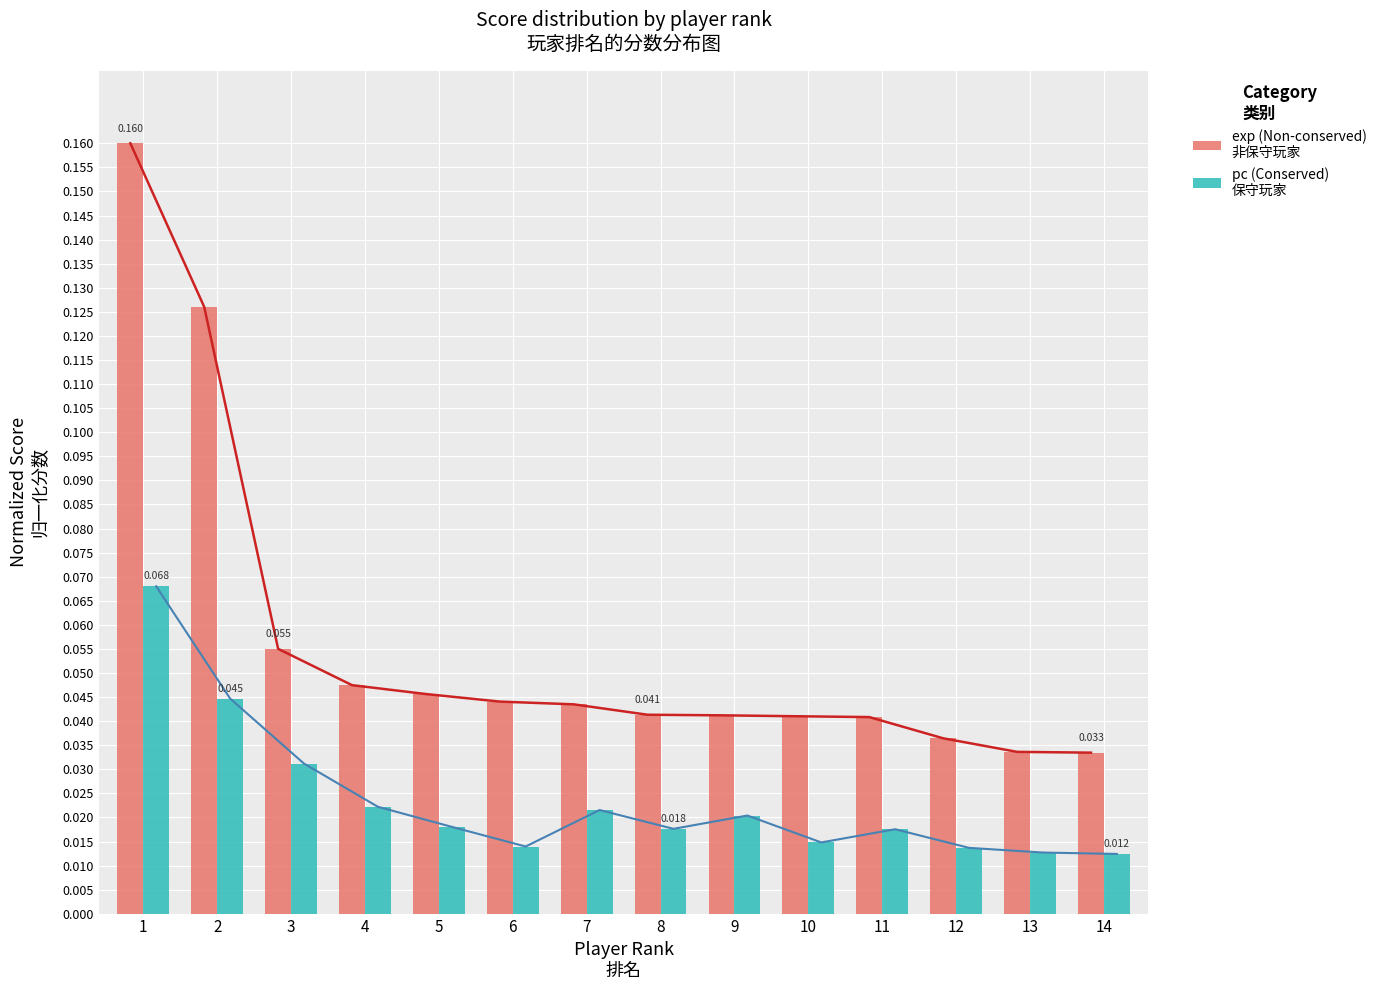

Between 2 and 9, which series saw the biggest shift?

exp (Non-conserved)